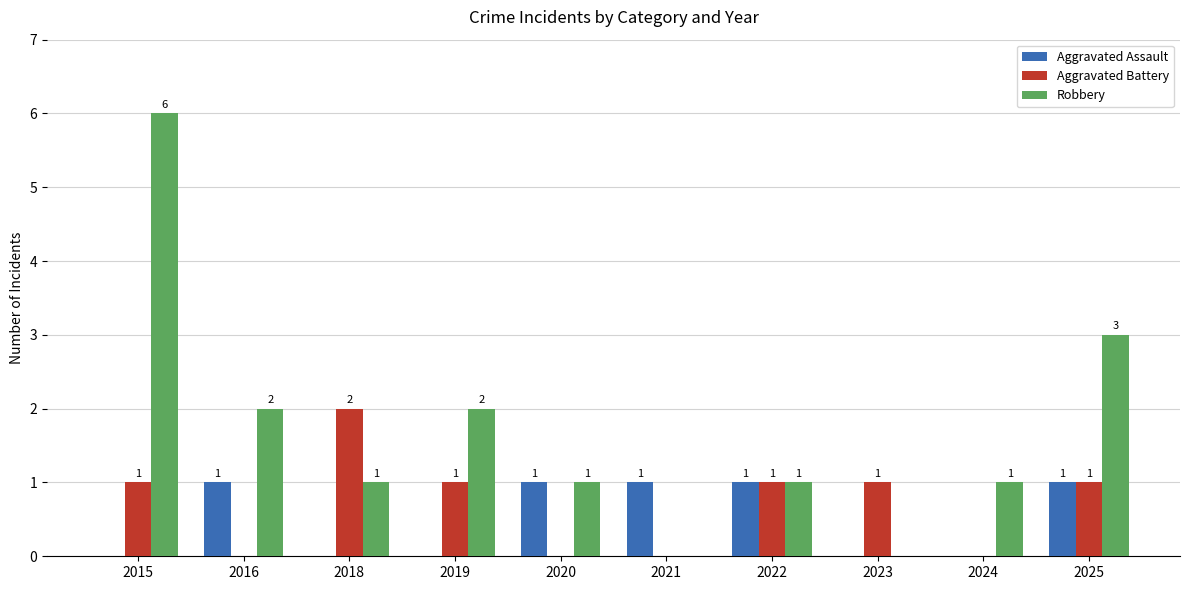

What are all the series names shown in the legend?

Aggravated Assault, Aggravated Battery, Robbery